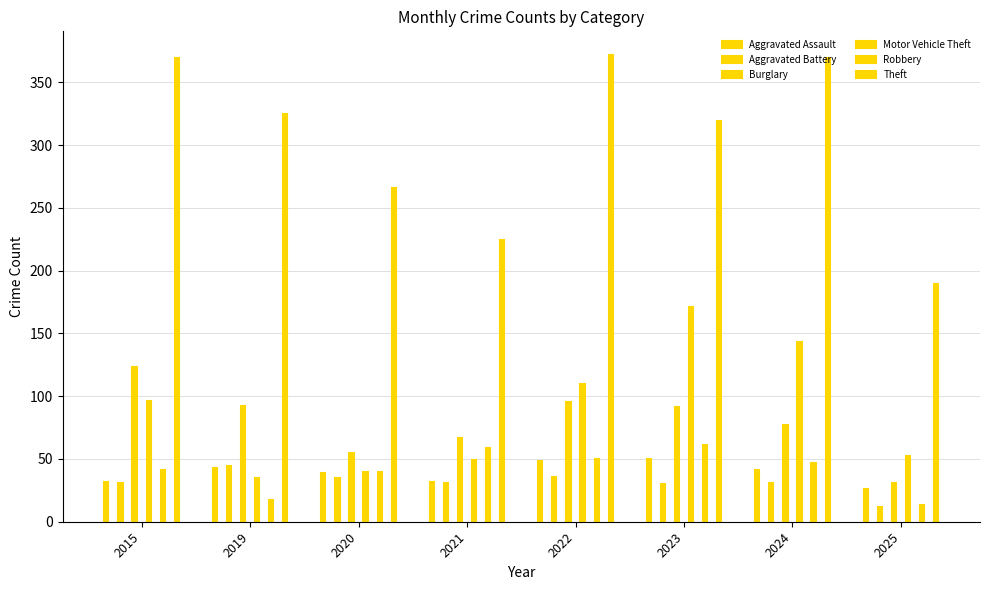

What are all the series names shown in the legend?

Aggravated Assault, Aggravated Battery, Burglary, Motor Vehicle Theft, Robbery, Theft